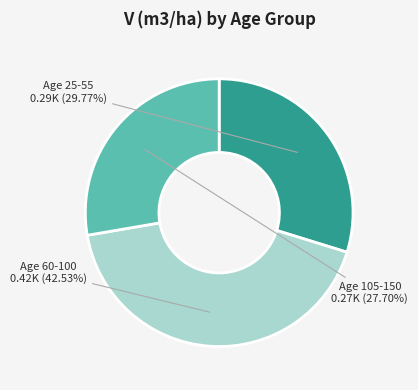

Which has a higher value, Age 105-150 or Age 60-100?

Age 60-100